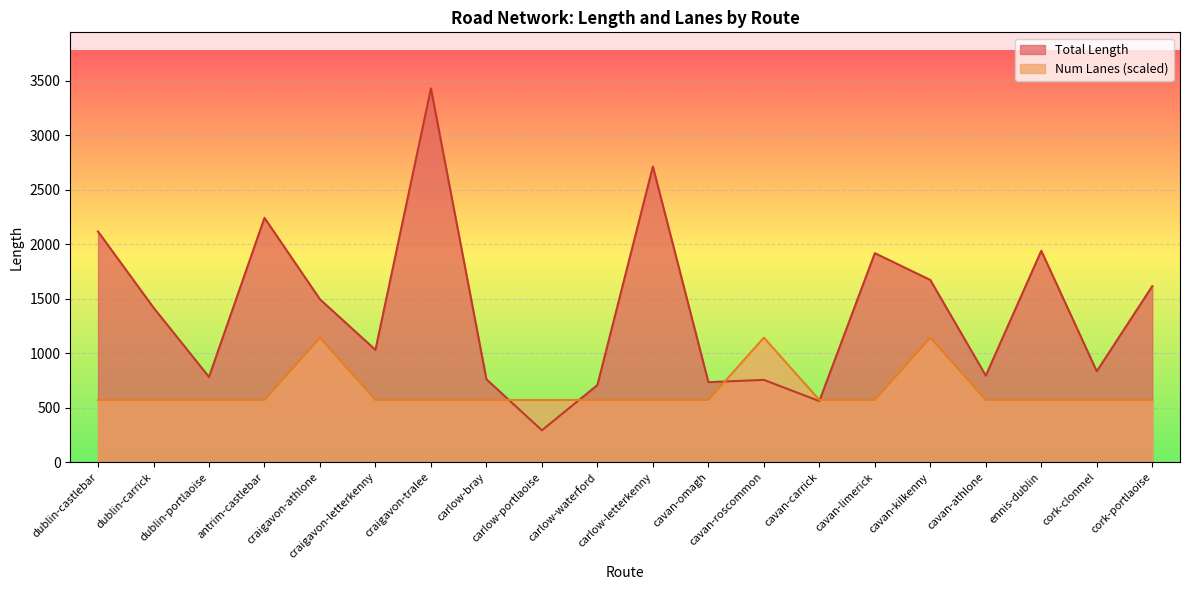

What is the difference between the maximum and minimum values in the Total Length series?

3138.2